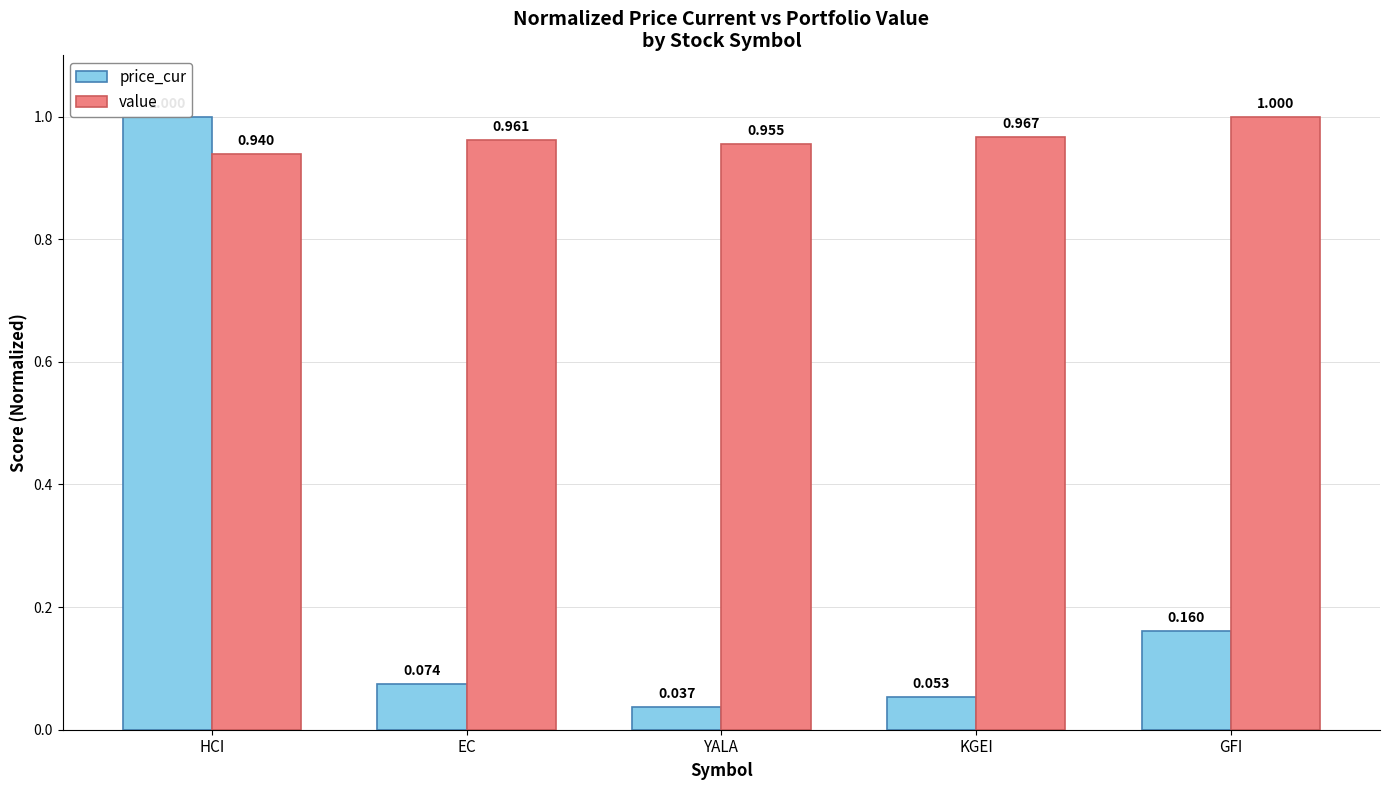

What is the total value across all series at HCI?

1.9